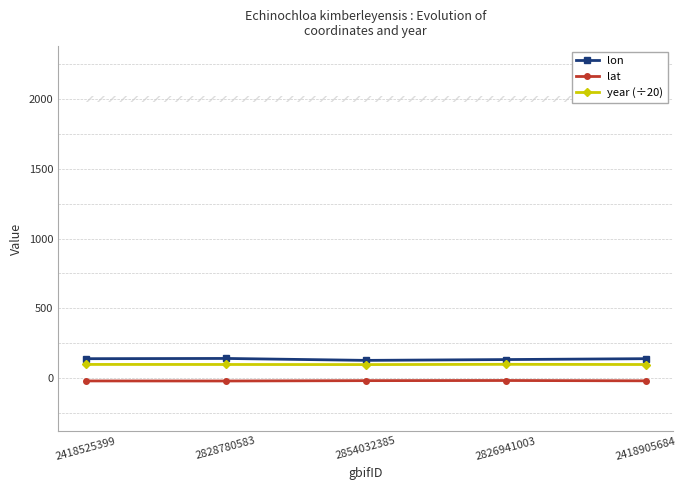

How many lines are shown in the chart?

3